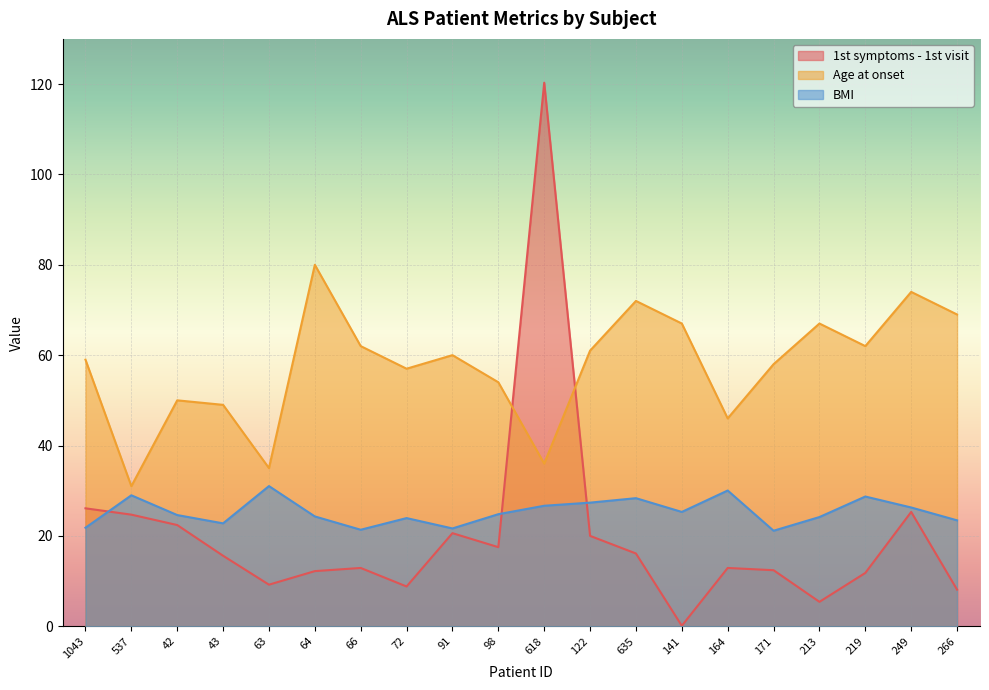

What is the difference between the second highest and minimum values in the BMI series?

8.9